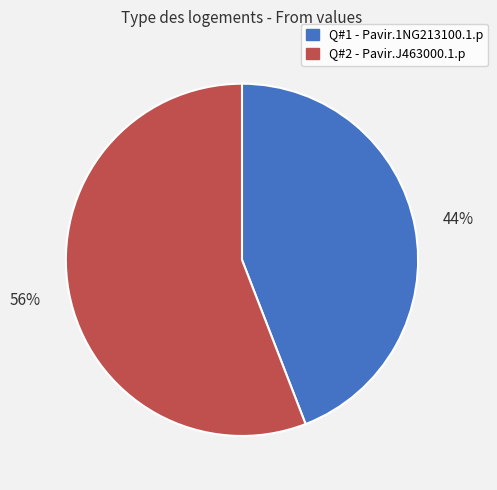

To the nearest percent, what is the difference between the largest and smallest slice percentages?

12%